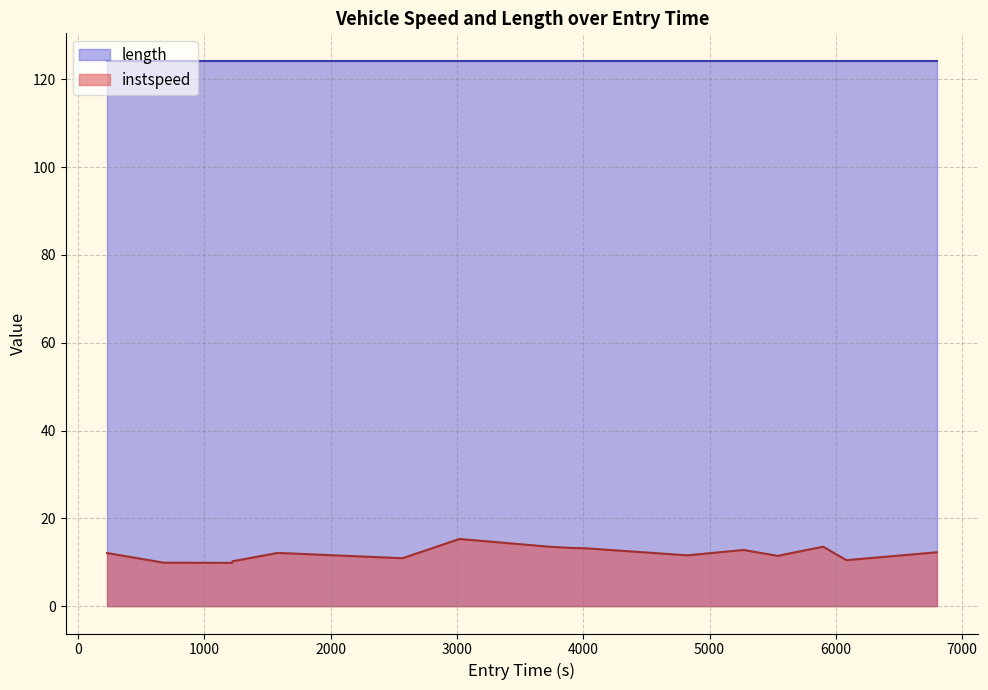

What is the minimum value shown in the chart?

9.9